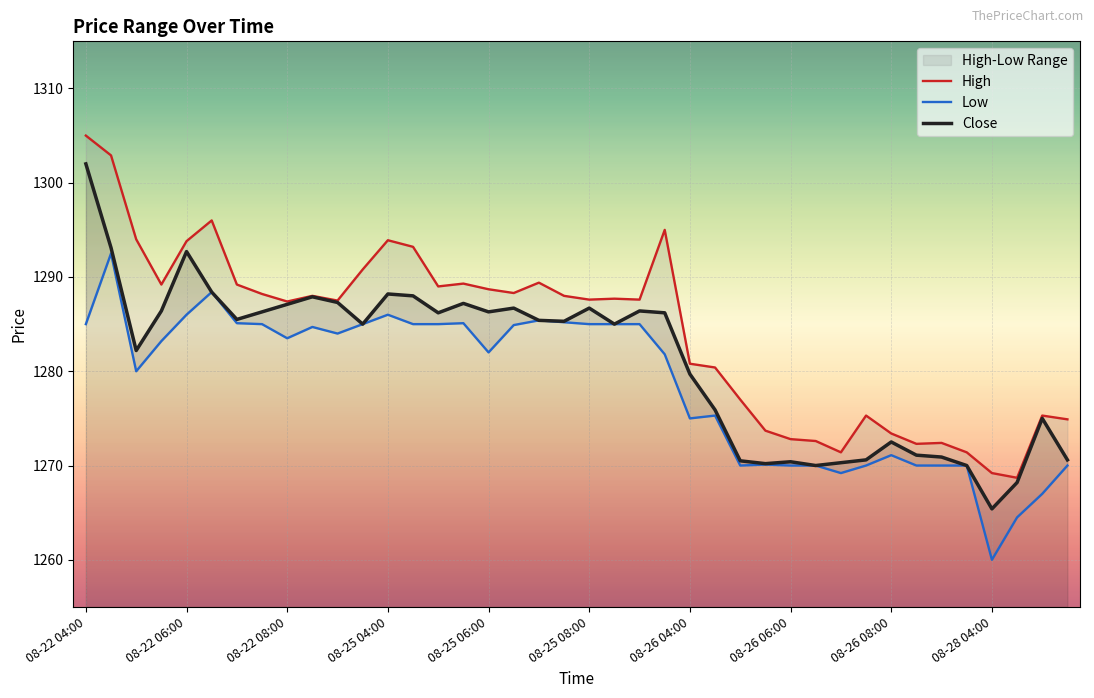

Reading left to right, what are all the values shown in this chart?

High: 1305.0	1302.9	1294.0	1289.2	1293.8	1296.0	1289.2	1288.2	1287.4	1288.0	1287.5	1290.8	1293.9	1293.2	1289.0	1289.3	1288.7	1288.3	1289.4	1288.0	1287.6	1287.7	1287.6	1295.0	1280.8	1280.4	1277.0	1273.7	1272.8	1272.6	1271.4	1275.3	1273.4	1272.3	1272.4	1271.4	1269.2	1268.7	1275.3	1274.9
Low: 1285.0	1292.5	1280.0	1283.2	1286.0	1288.4	1285.1	1285.0	1283.5	1284.7	1284.0	1285.0	1286.0	1285.0	1285.0	1285.1	1282.0	1284.9	1285.4	1285.2	1285.0	1285.0	1285.0	1281.8	1275.0	1275.3	1270.0	1270.1	1270.0	1270.0	1269.2	1270.0	1271.1	1270.0	1270.0	1270.0	1260.0	1264.5	1267.0	1270.0
Close: 1302.0	1293.1	1282.2	1286.4	1292.7	1288.4	1285.5	1286.3	1287.1	1287.9	1287.3	1285.0	1288.2	1288.0	1286.2	1287.2	1286.3	1286.7	1285.4	1285.3	1286.7	1285.0	1286.4	1286.2	1279.7	1275.9	1270.5	1270.2	1270.4	1270.0	1270.3	1270.6	1272.5	1271.1	1270.9	1270.0	1265.4	1268.2	1275.0	1270.6